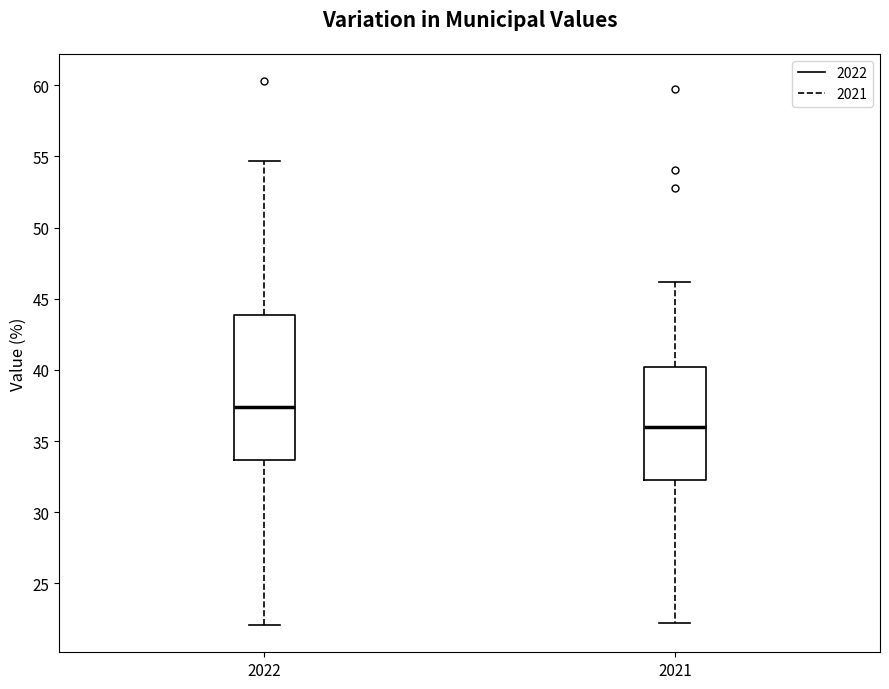

Which box has the lowest median line?

2021